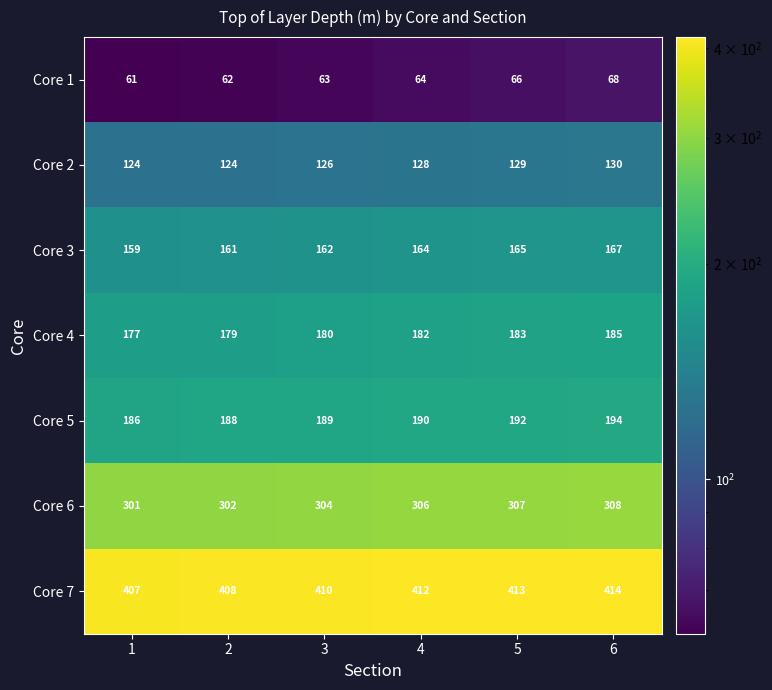

True or false: Core 3 has a value of 96 at 3.

False